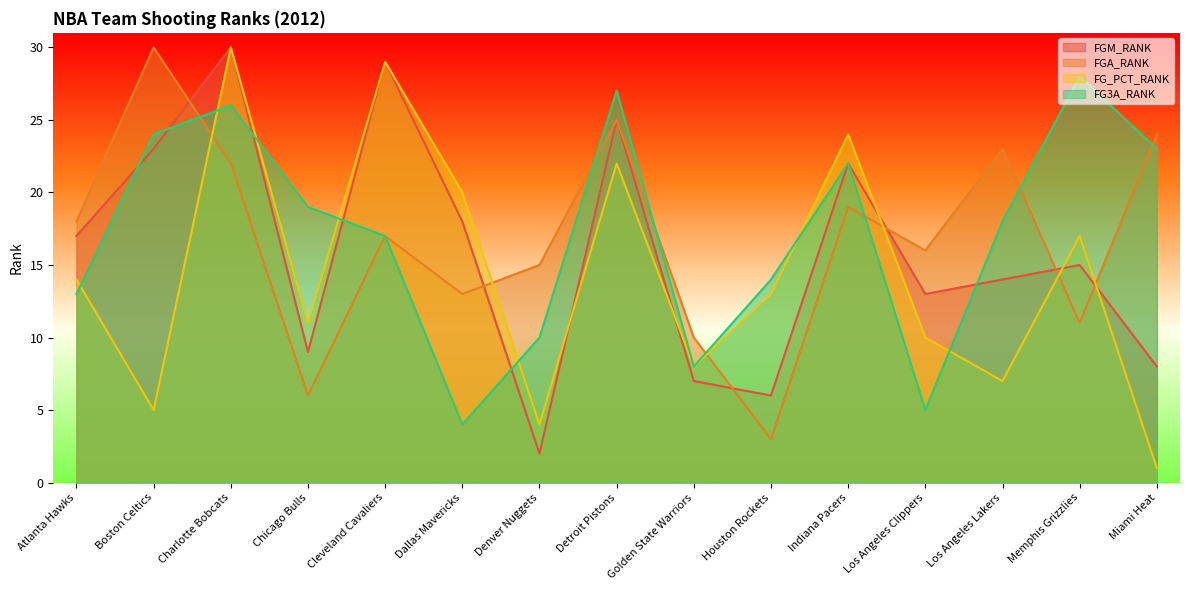

At which category does FGA_RANK reach its first local valley?

Chicago Bulls